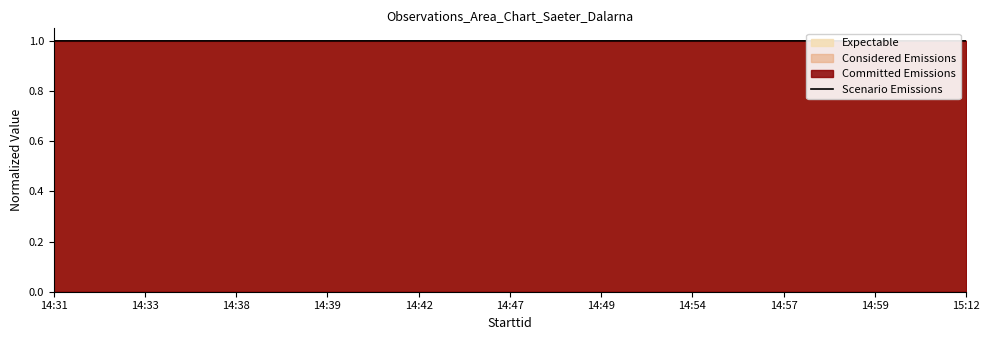

The Scenario Emissions series shows 0.7 at 14:31. True or false?

False